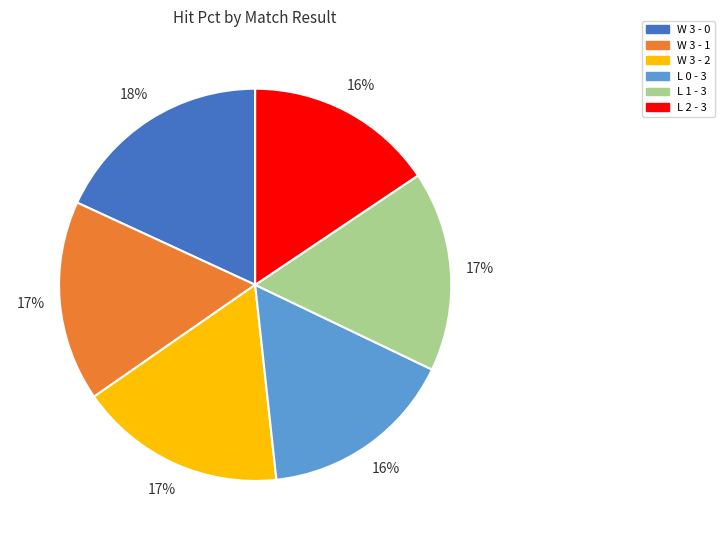

To the nearest percent, what is the difference between the L 0 - 3 and W 3 - 2 slice percentages?

1%